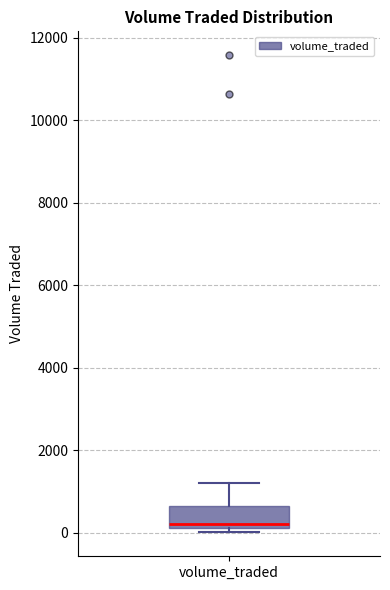

Transcribe this box plot: give where the median line is, the range the box spans, and where the two whiskers end, as read against the y-axis. The values are not printed on the chart, so give them approximately, as read against the axis.

median 200 (just above the box's lower edge), box 200 to 600, whiskers 0 to 1200